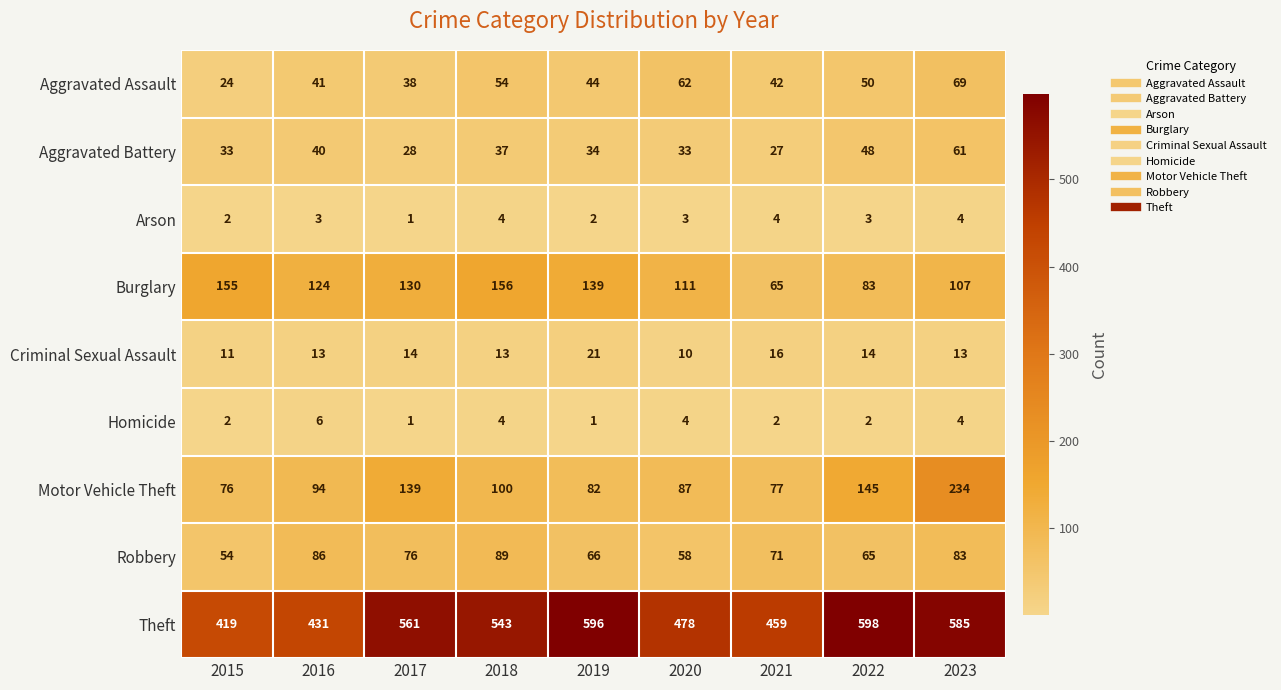

Is it true that Homicide equals 3 at 2016?

False